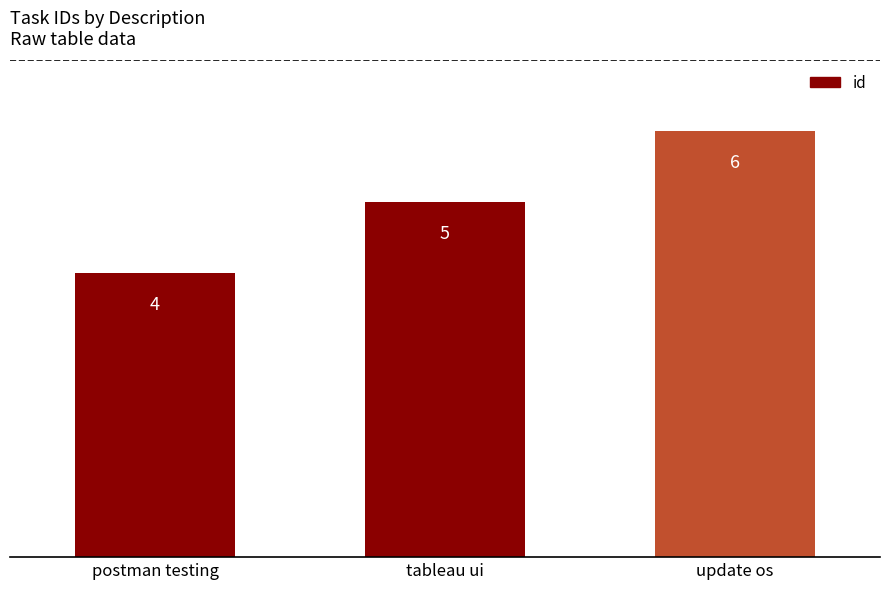

What is the label of the 2nd bar from the right?

tableau ui